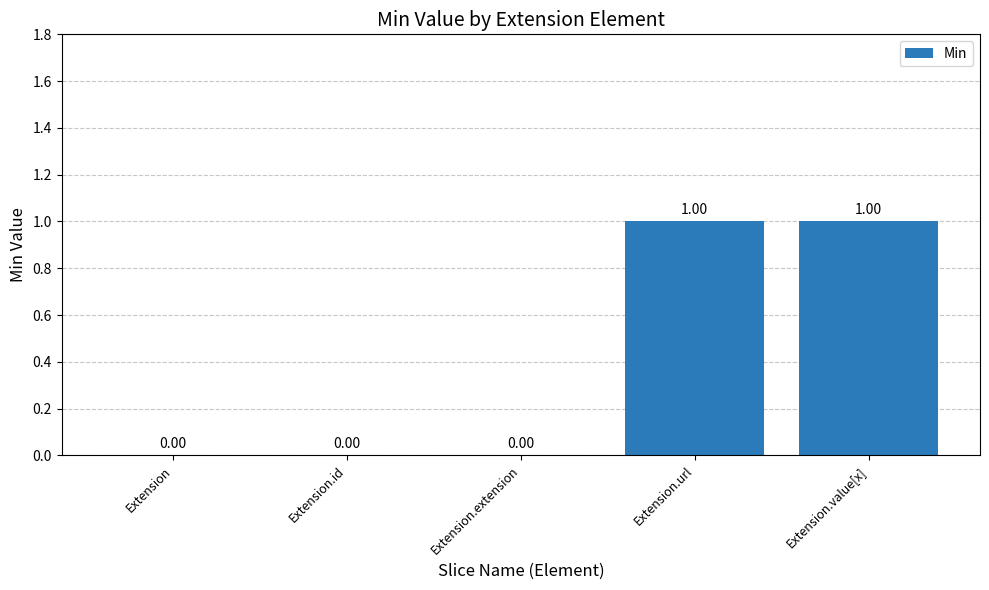

How many positive values are there?

2